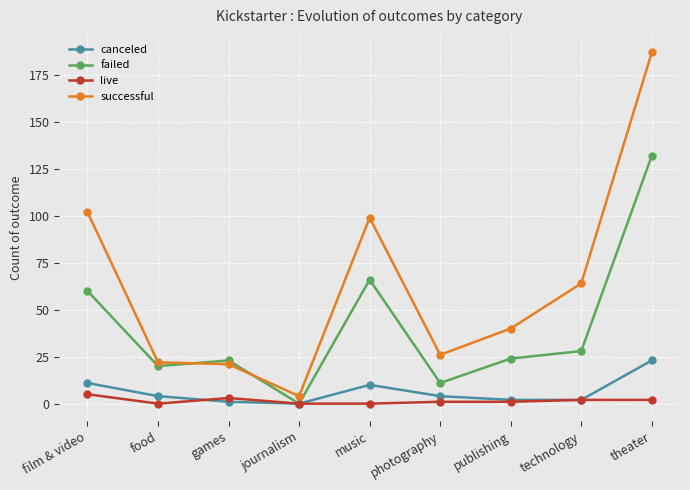

What position from the left is food?

2